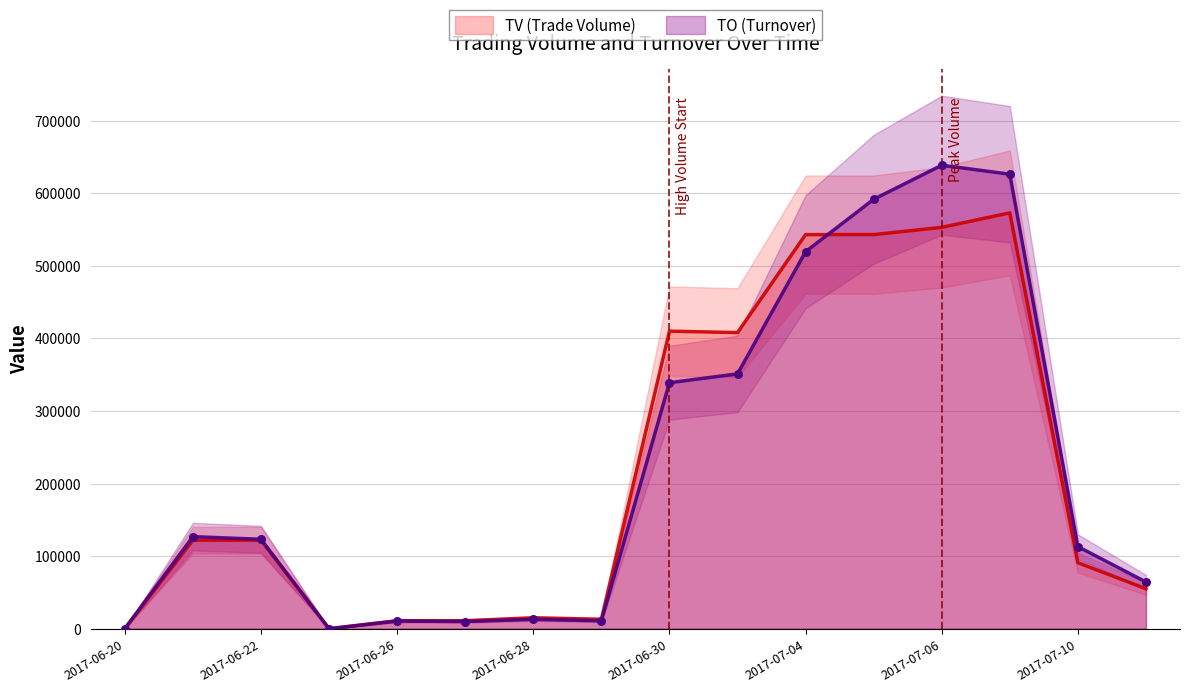

What is the total value across all series at 2017-07-06?

1191610